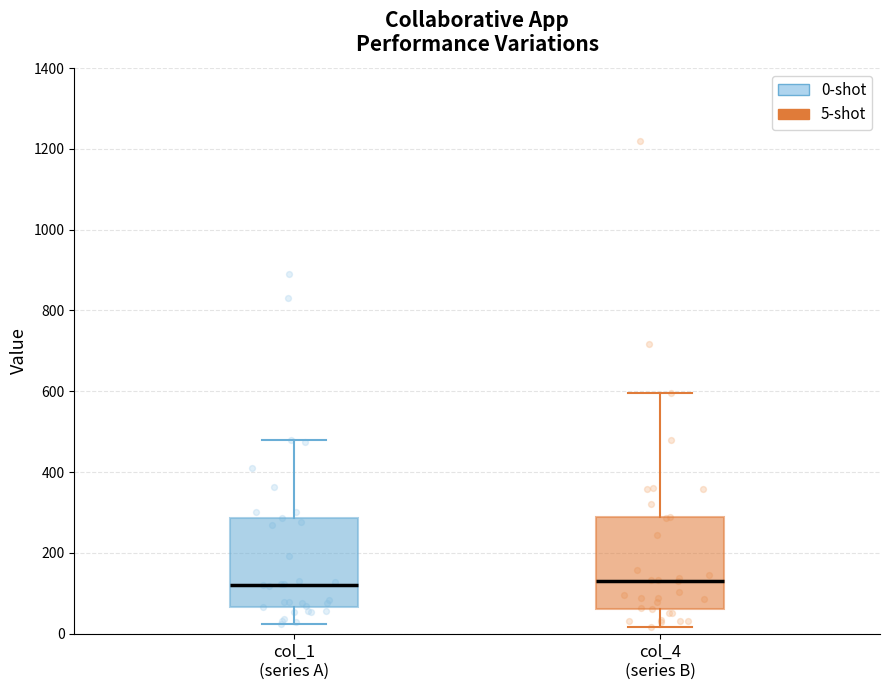

Where is the upper edge of the box for col_4 (series B) on the y-axis? The values are not printed on the chart, so give them approximately, as read against the axis.

280